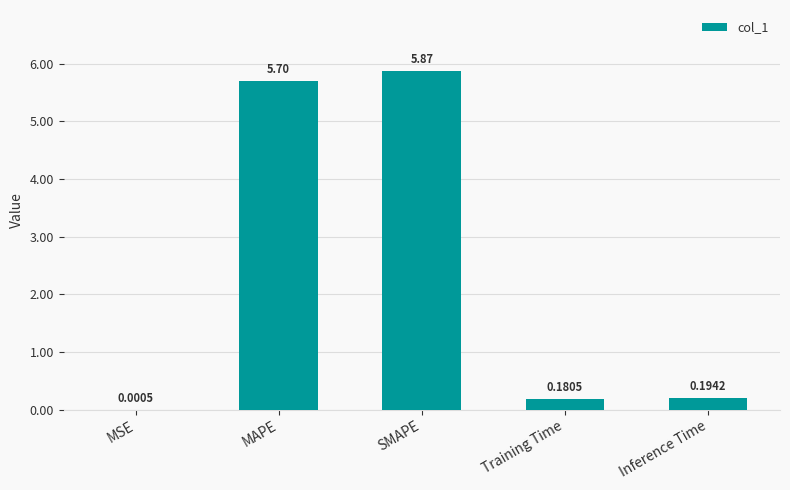

What is the sum of the values at Training Time and MAPE?

5.9